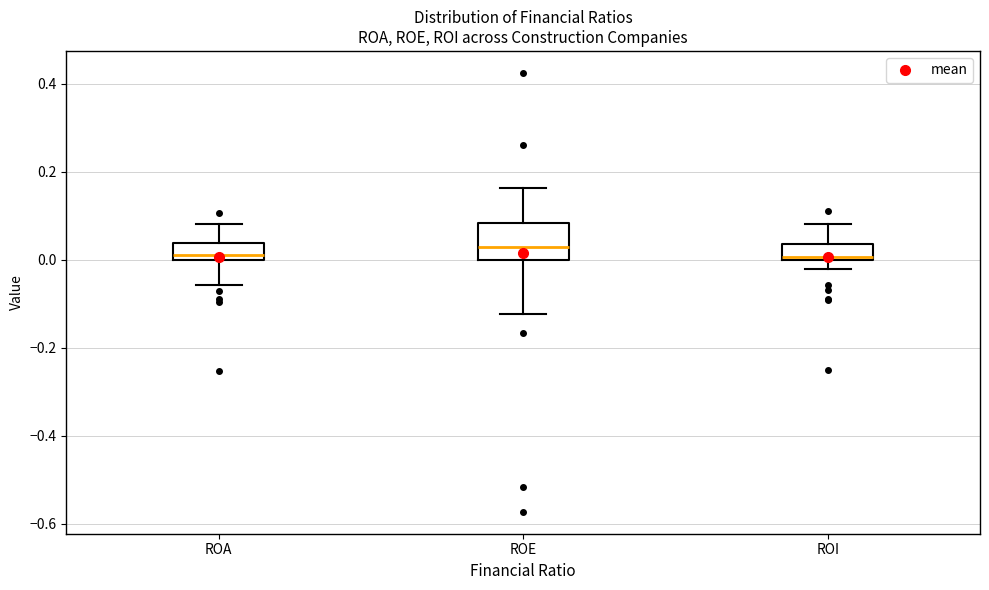

Where is the upper edge of the box for ROI on the y-axis? The values are not printed on the chart, so give them approximately, as read against the axis.

0.04